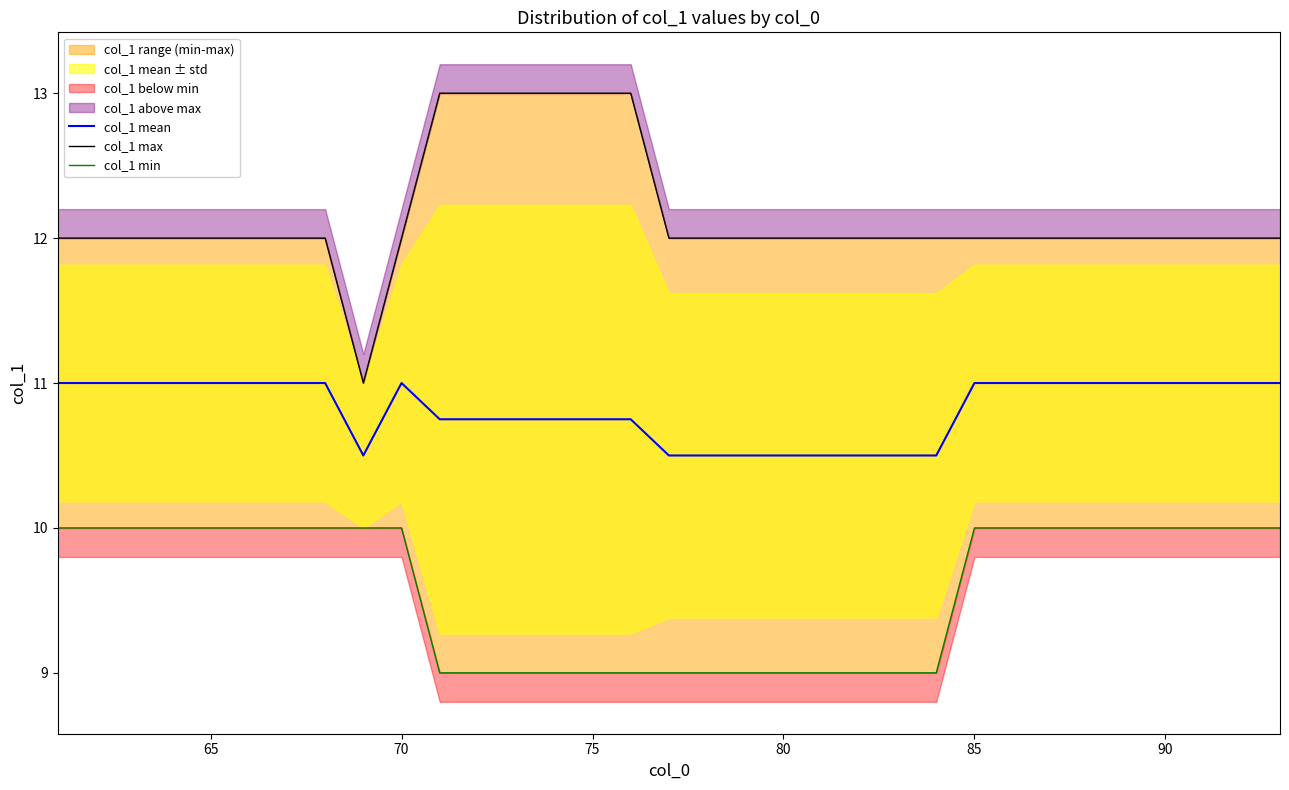

List the series in order of their peak value, highest first.

col_1 max, col_1 mean, col_1 min